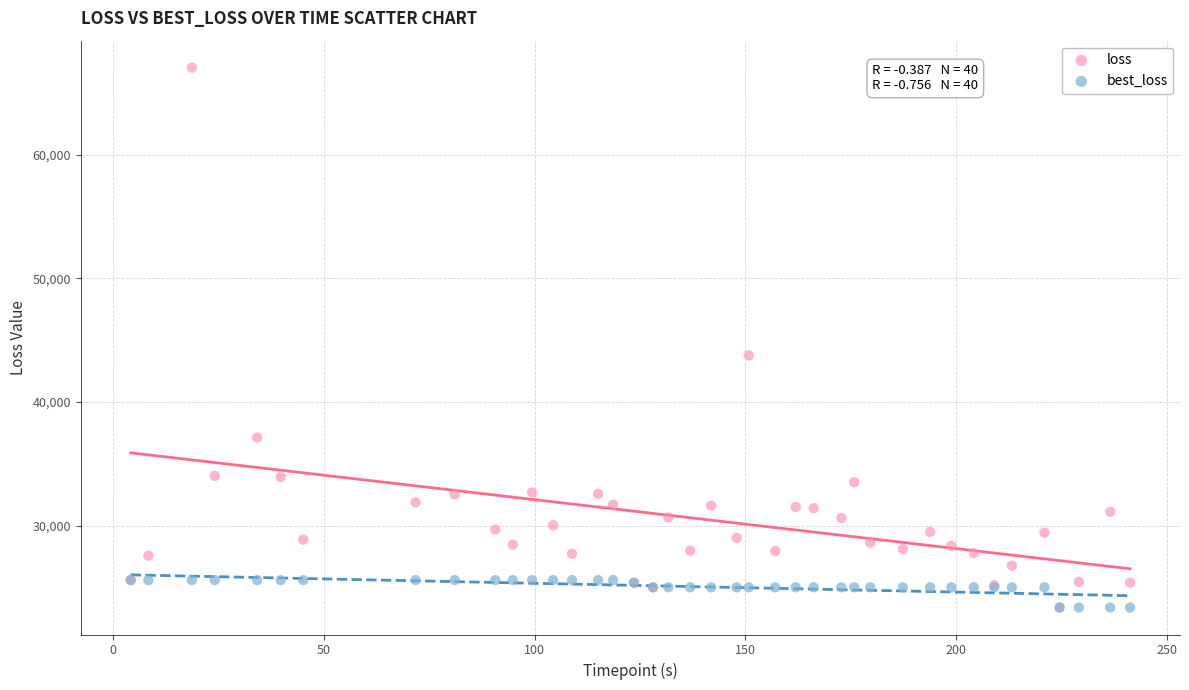

Which series has the largest Y range (max minus min)?

loss